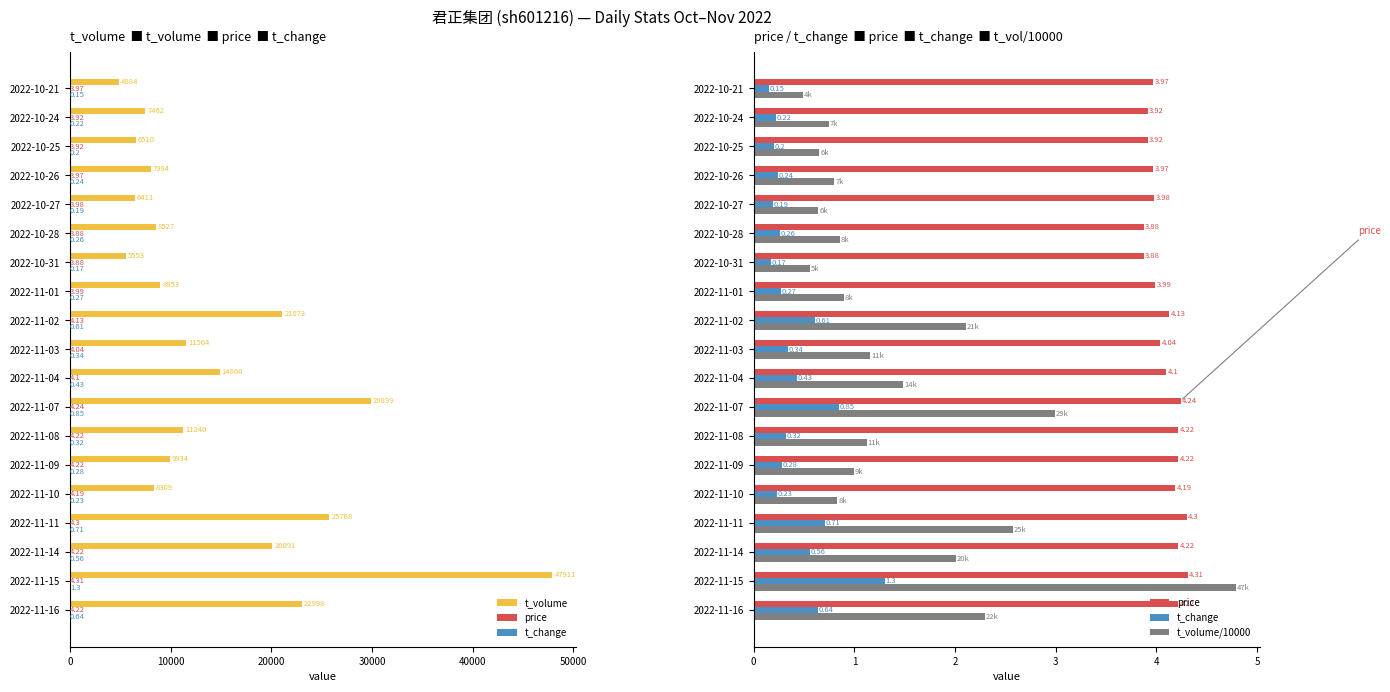

Which series has the largest range (max minus min)?

t_volume